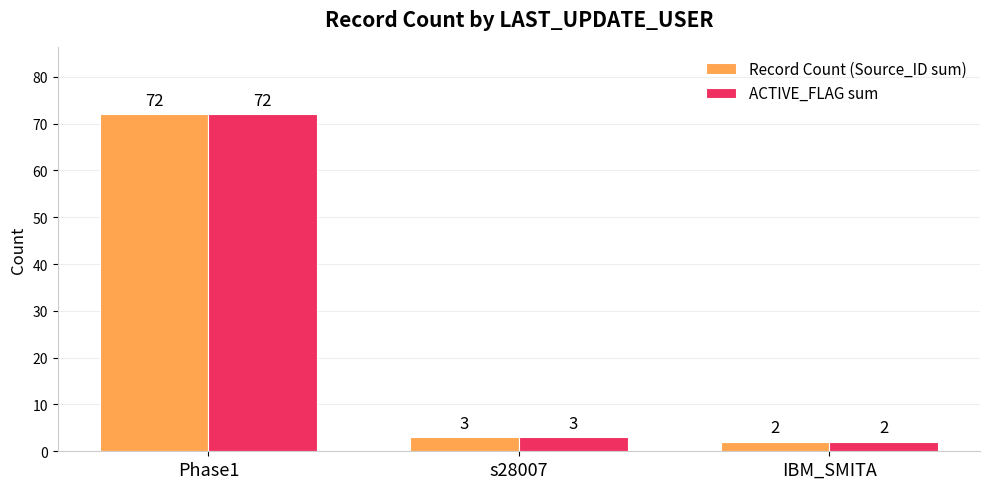

The value of Record Count (Source_ID sum) at s28007 is 3. True or false?

True